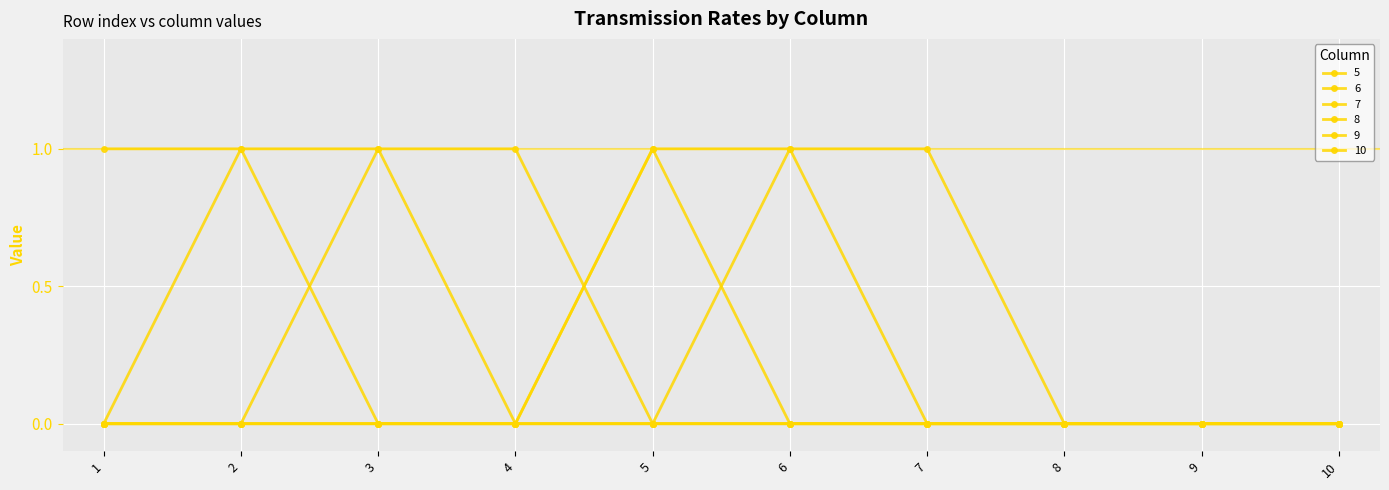

Is this an area chart (filled region under the line)?

No